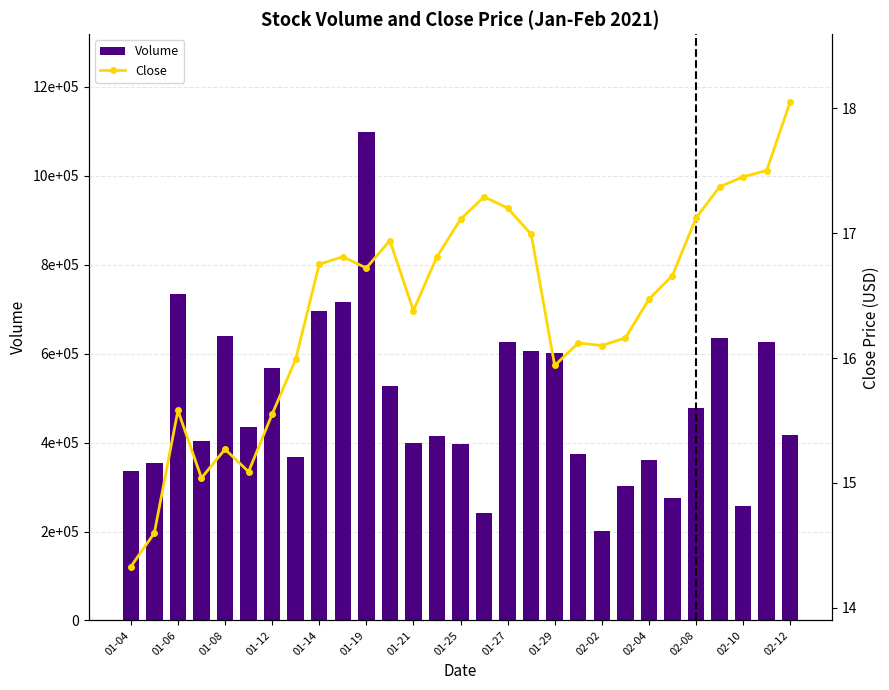

Which series changed the most between 01-14 and 27?

Volume